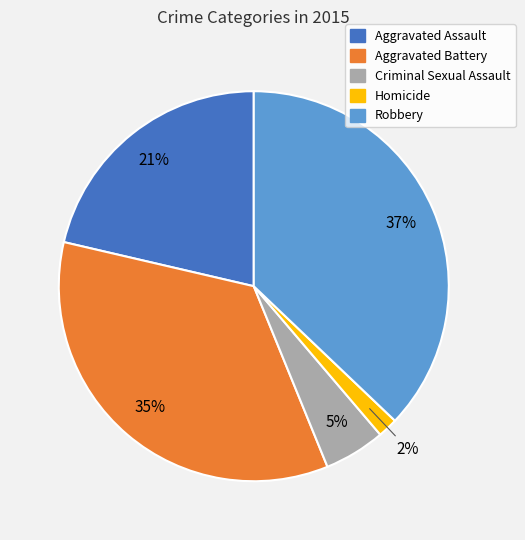

Is the sum of Aggravated Assault and Criminal Sexual Assault greater than half?

No